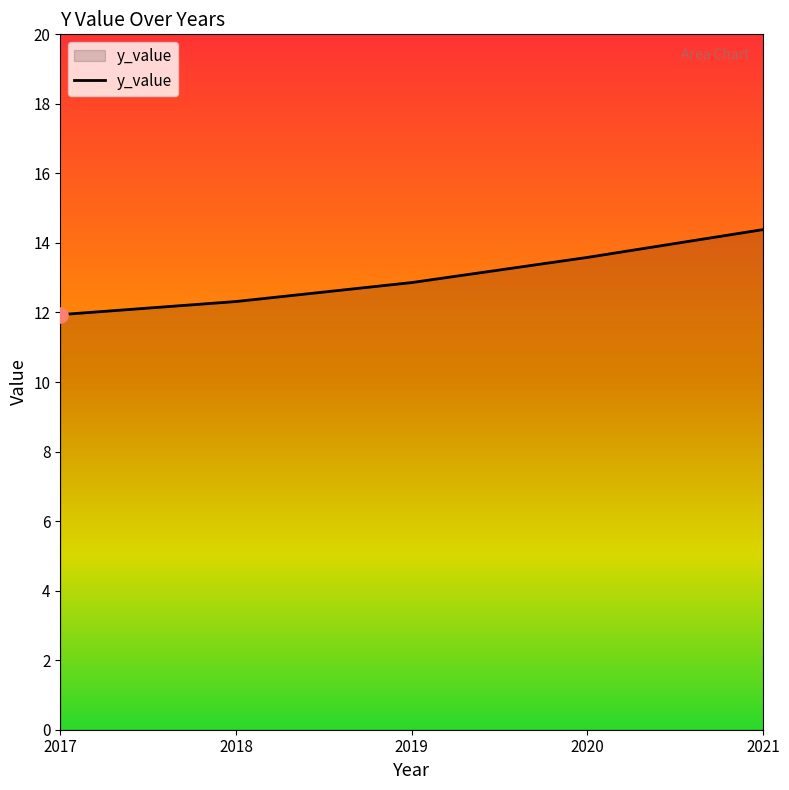

Between 2019 and 2018, which is larger?

2019